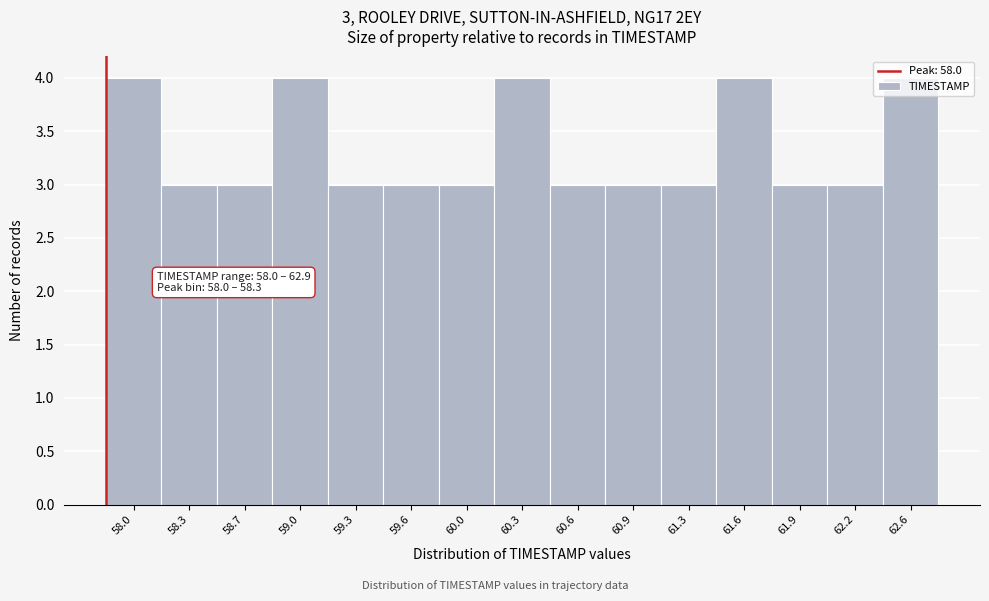

True or false: the data shows 1 at 62.2.

False